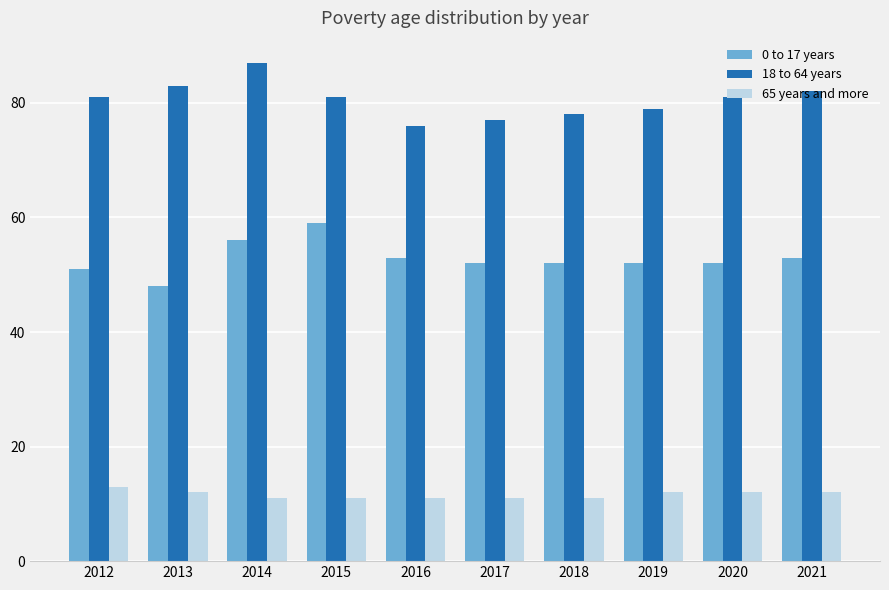

How many groups of bars are there?

10